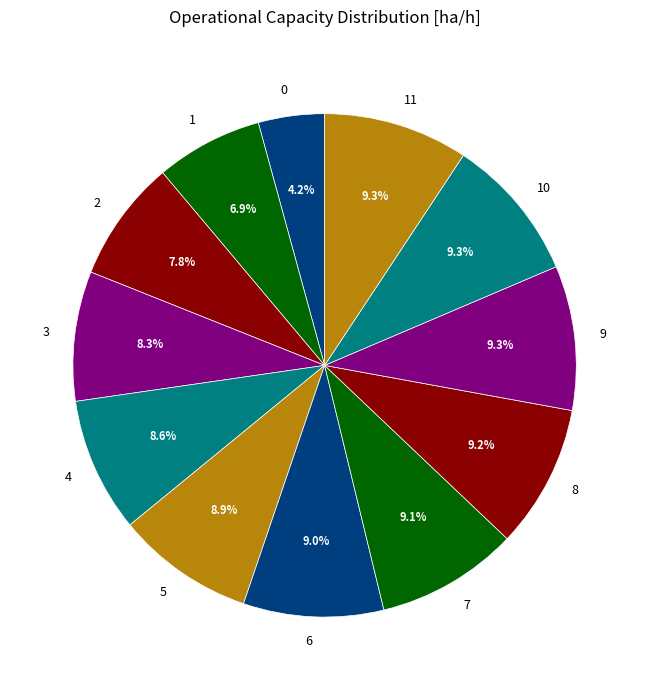

To the nearest percent, what is the combined percentage of 7 and 9?

18%